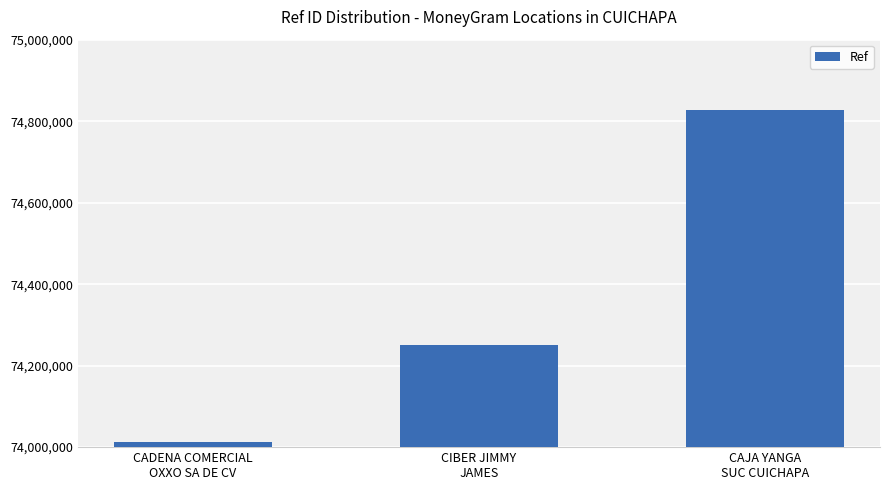

The chart shows a value of 74012105 at CADENA COMERCIAL
OXXO SA DE CV. True or false?

True